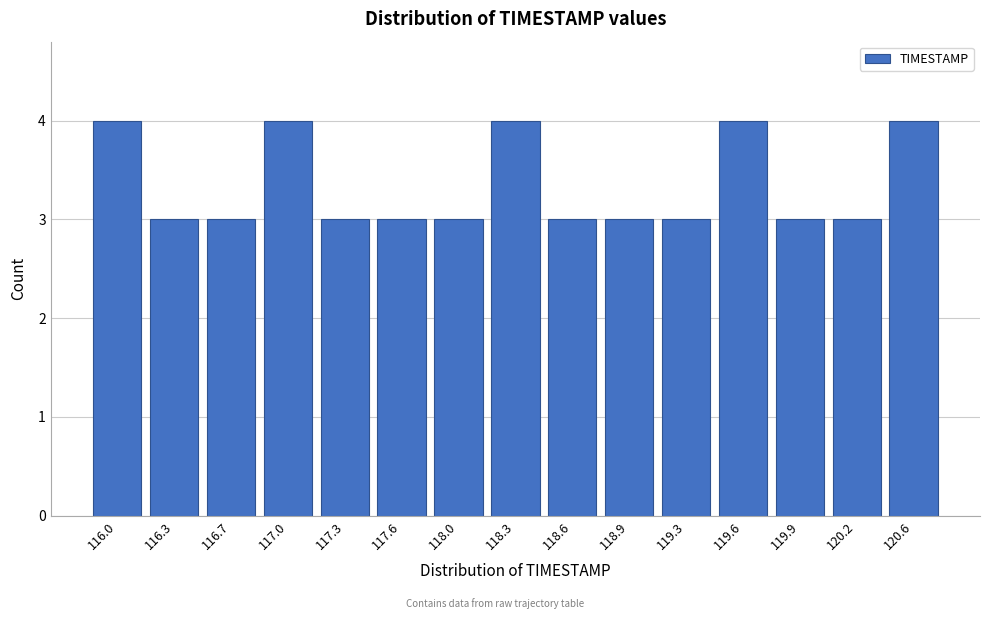

Reading left to right, what are all the values shown in this chart?

4	3	3	4	3	3	3	4	3	3	3	4	3	3	4